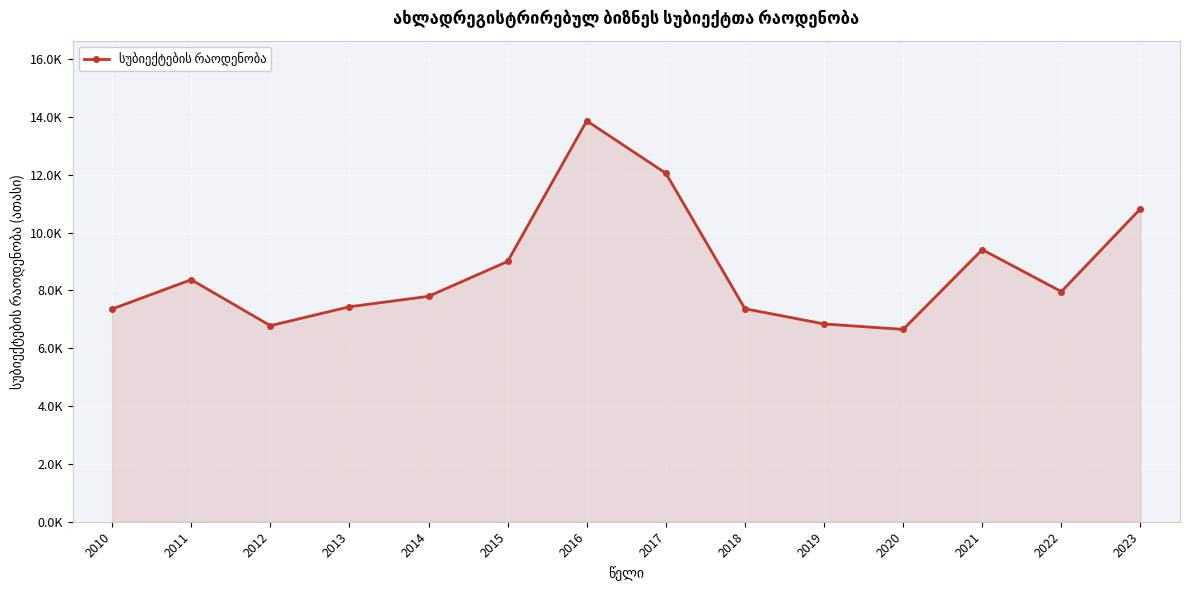

Where is the first local maximum?

2011